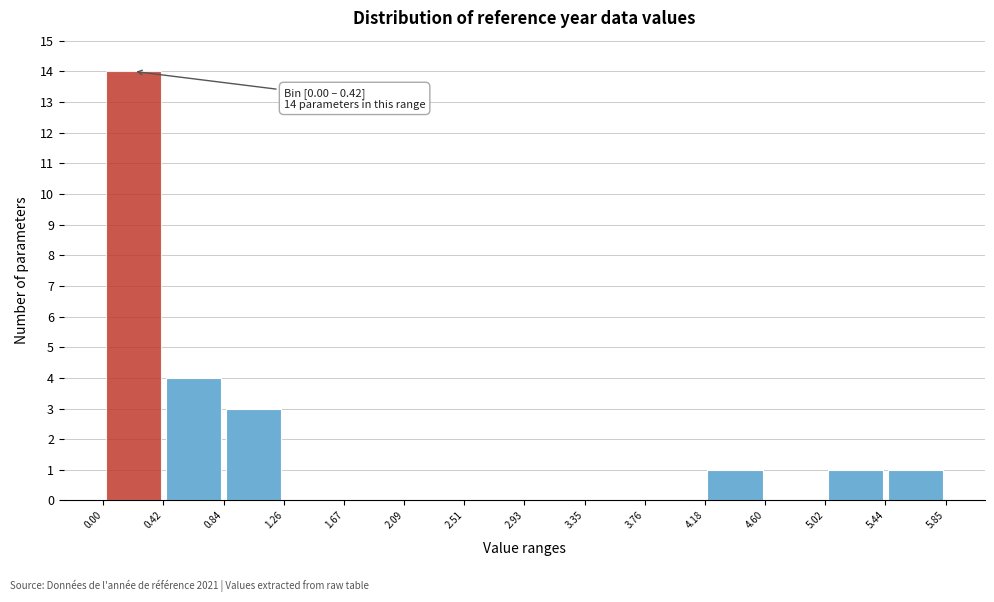

Which range on the x-axis has the tallest bar?

0.00 to 0.42